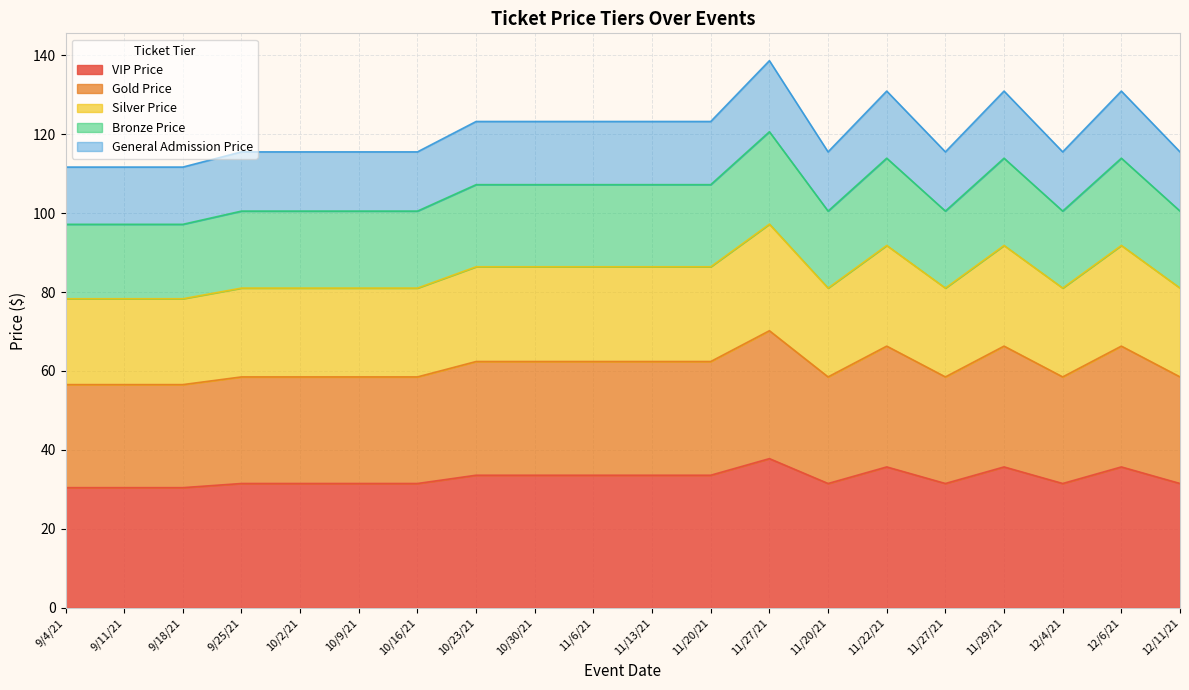

How many interior local valleys does the Bronze Price series have?

3